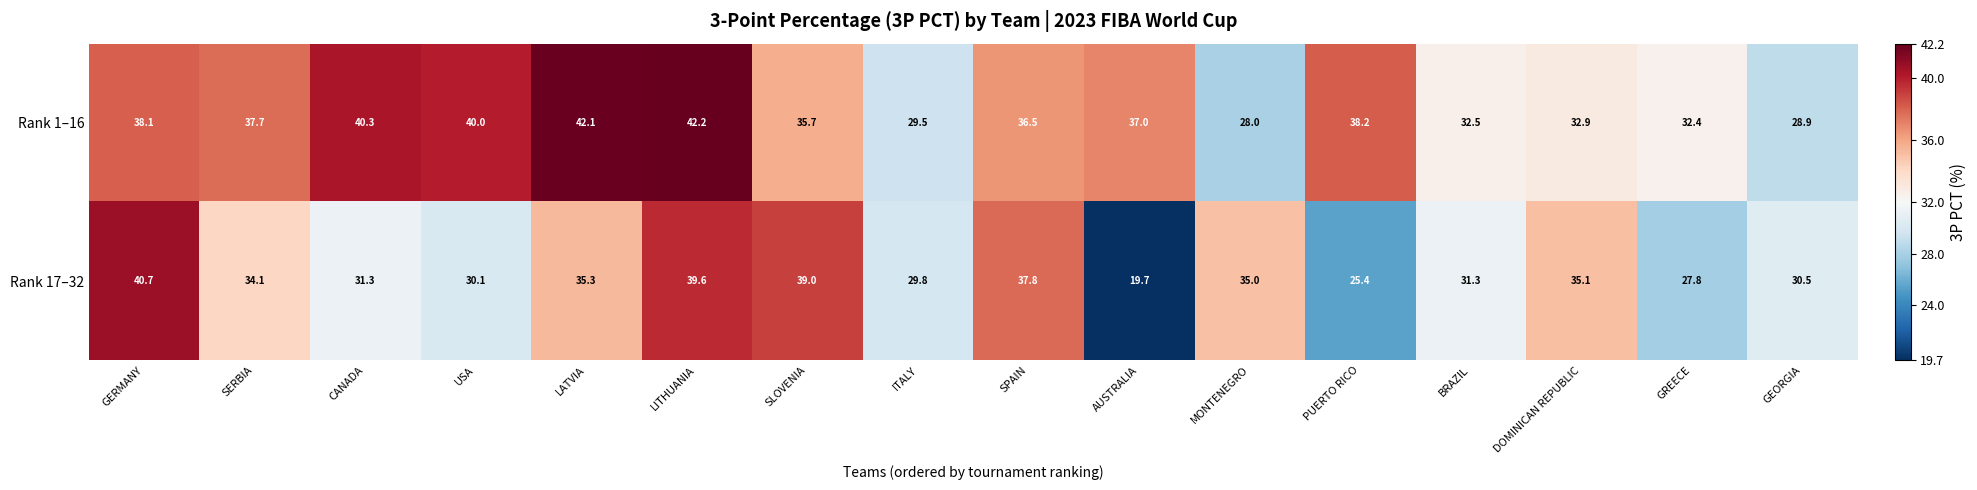

Which label corresponds to the smallest value in the chart?

AUSTRALIA